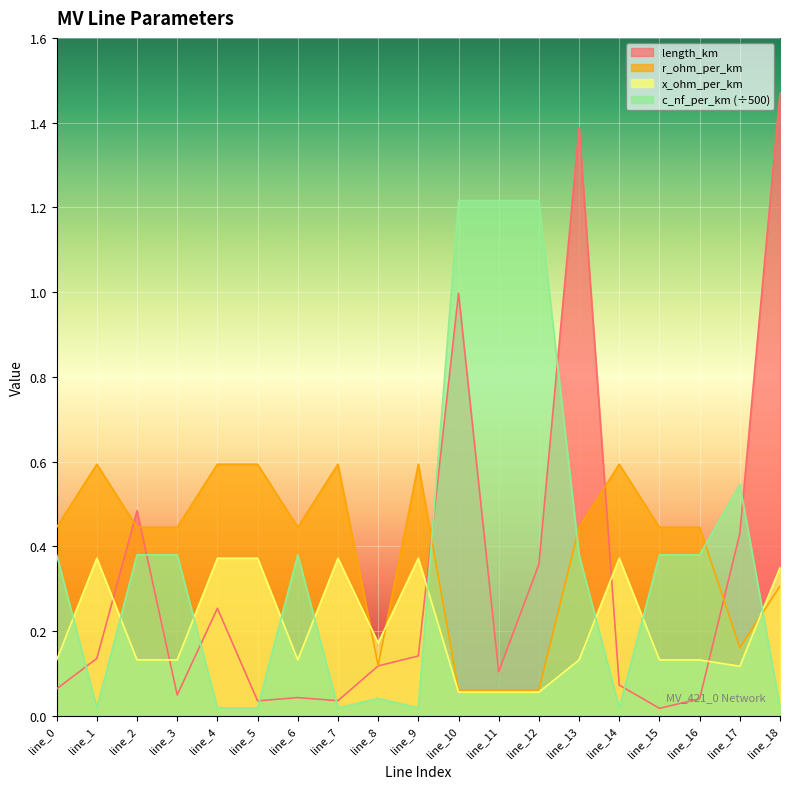

At which category does length_km reach its first local valley?

line_3